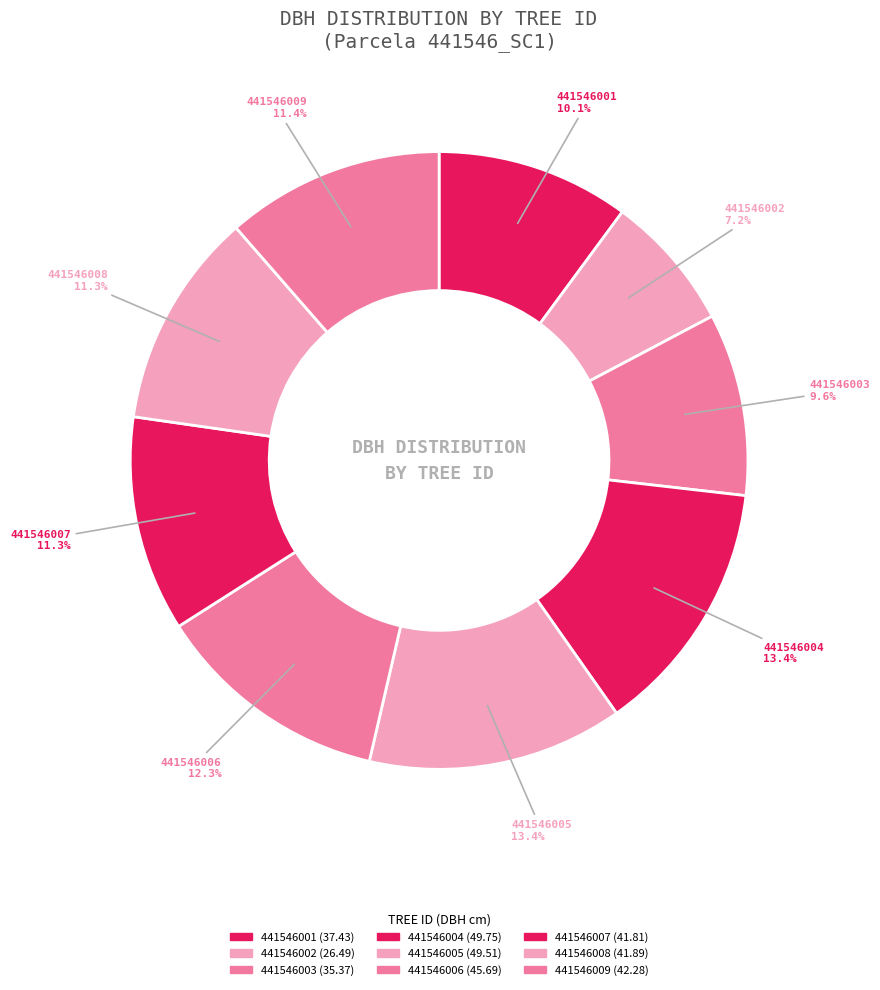

What is the change in value from 441546001 to 441546003?

-2.1